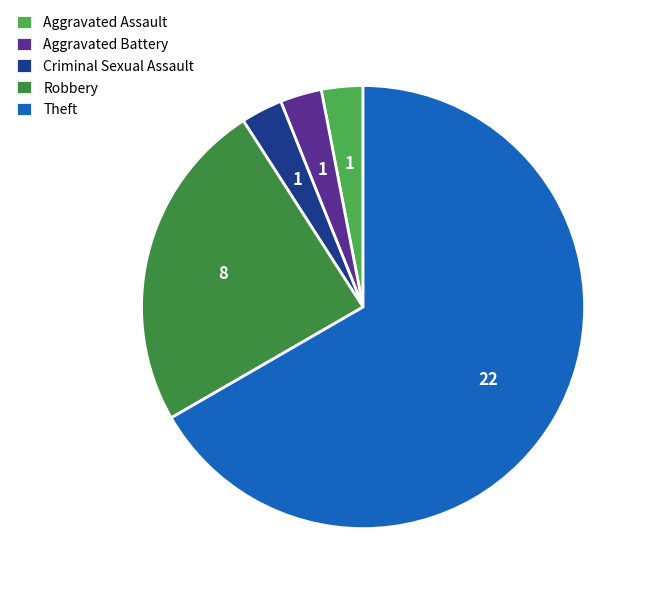

To the nearest percent, what percentage of the pie is Aggravated Assault?

3%